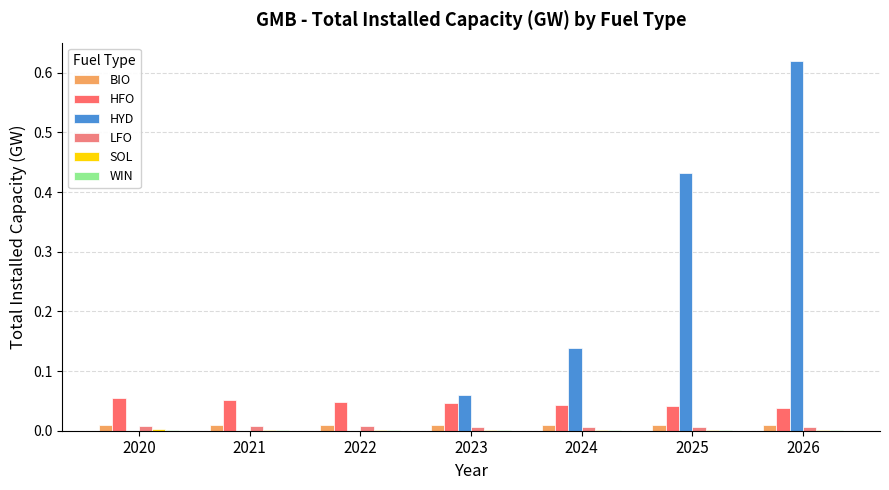

Which series has the largest range (max minus min)?

HYD